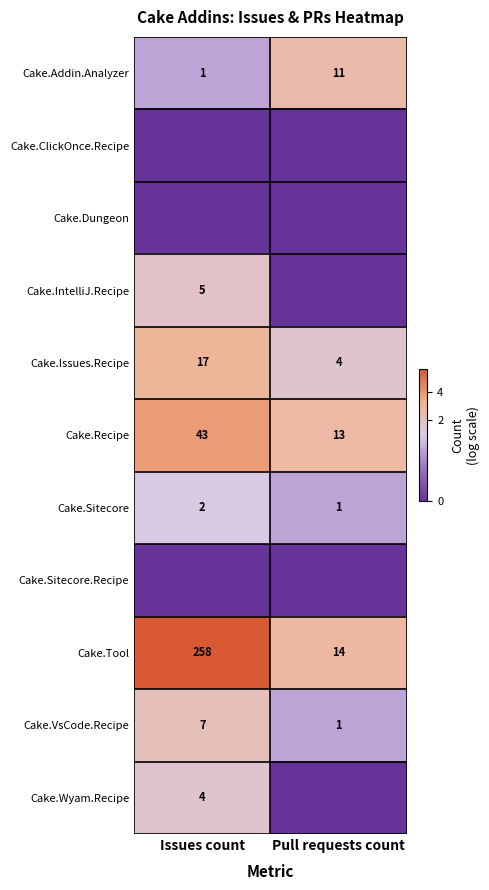

How many categories are shown in the chart?

2